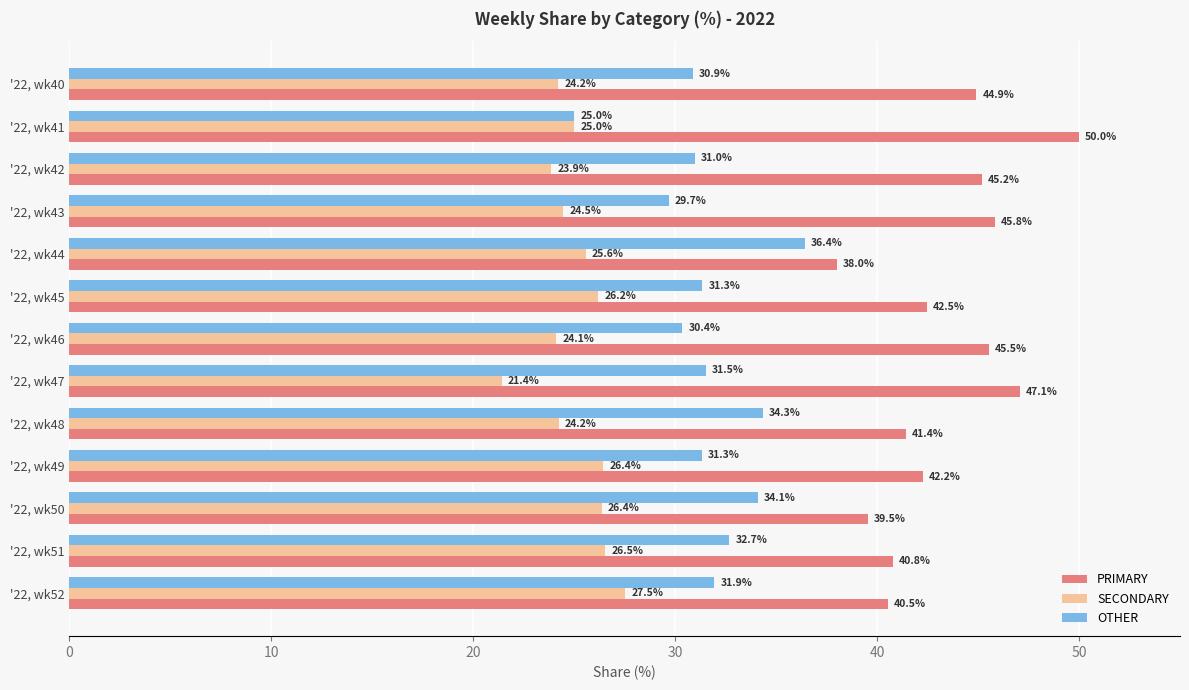

Which series changed the most between '22, wk43 and '22, wk44?

PRIMARY